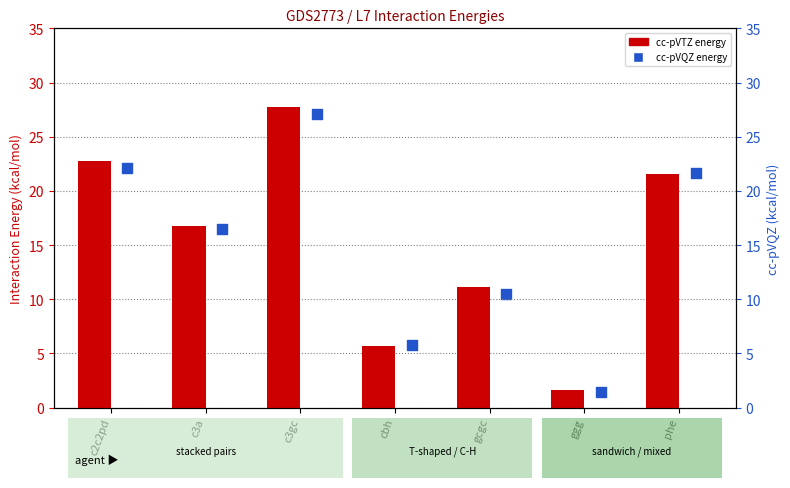

What is the total value across all series at c3a?

33.3